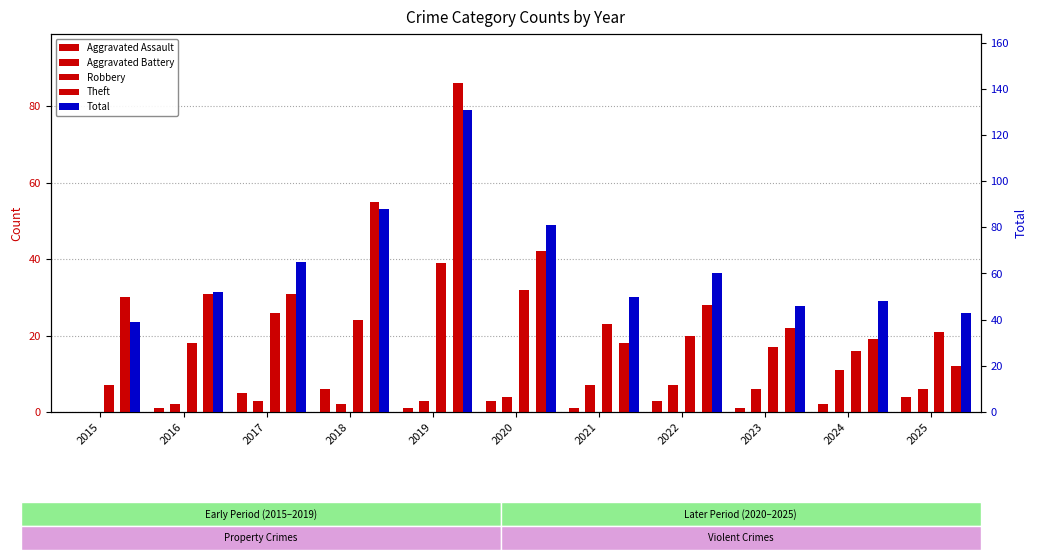

What is the average value of the Theft series?

34